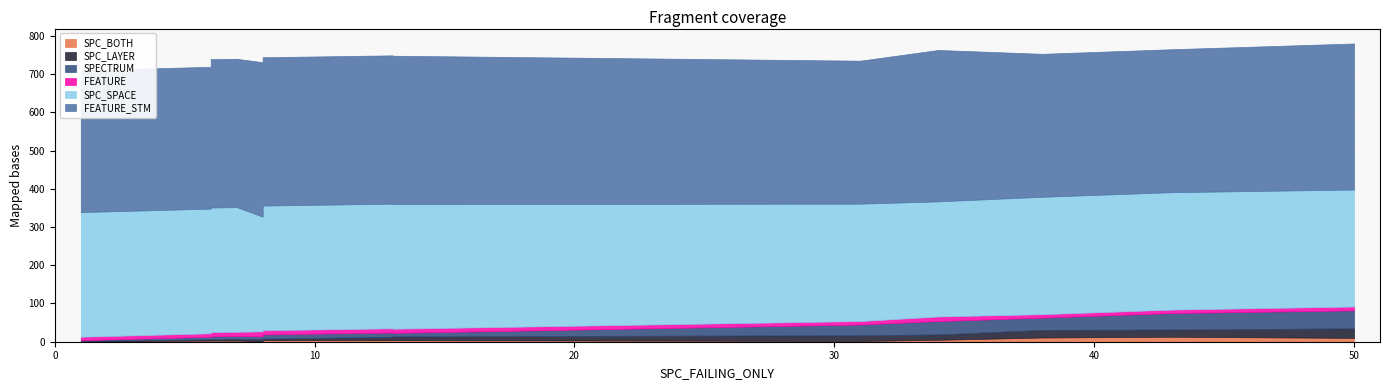

What is the approximate value of FEATURE at 7?

11